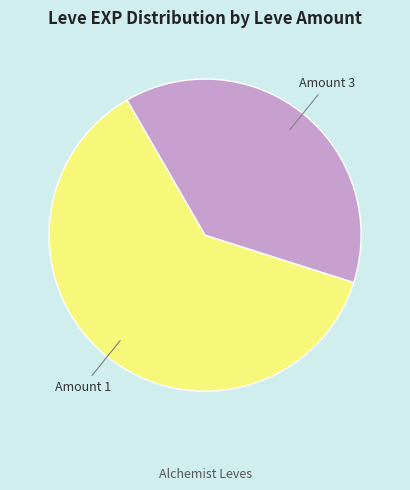

Is there a majority slice in this chart?

Yes